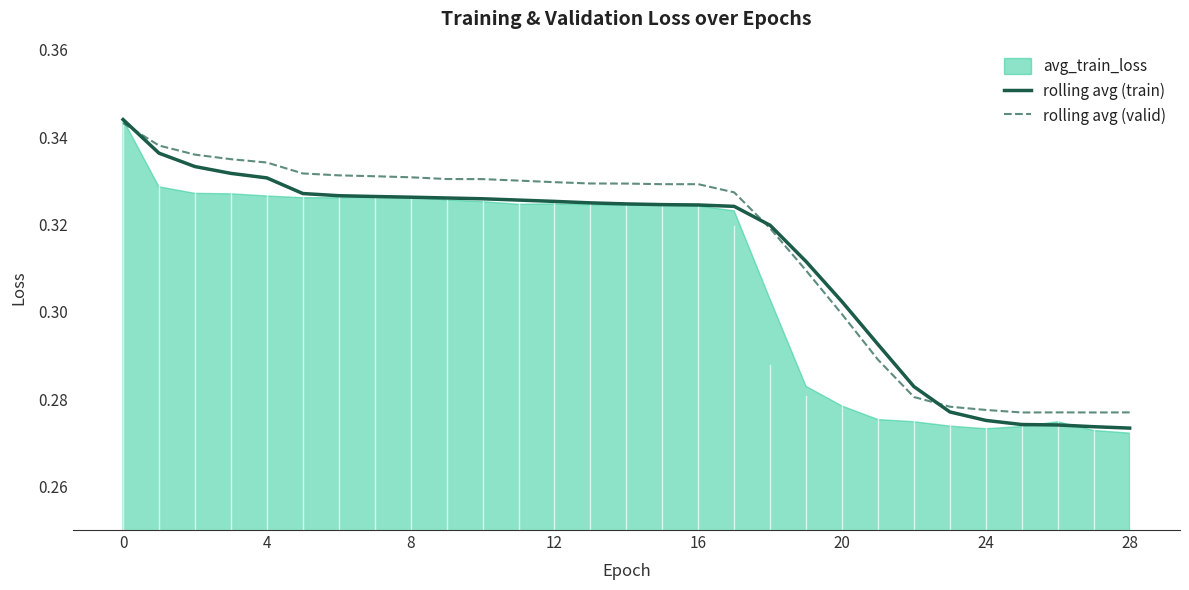

Which series has the widest spread of values?

rolling avg (train)